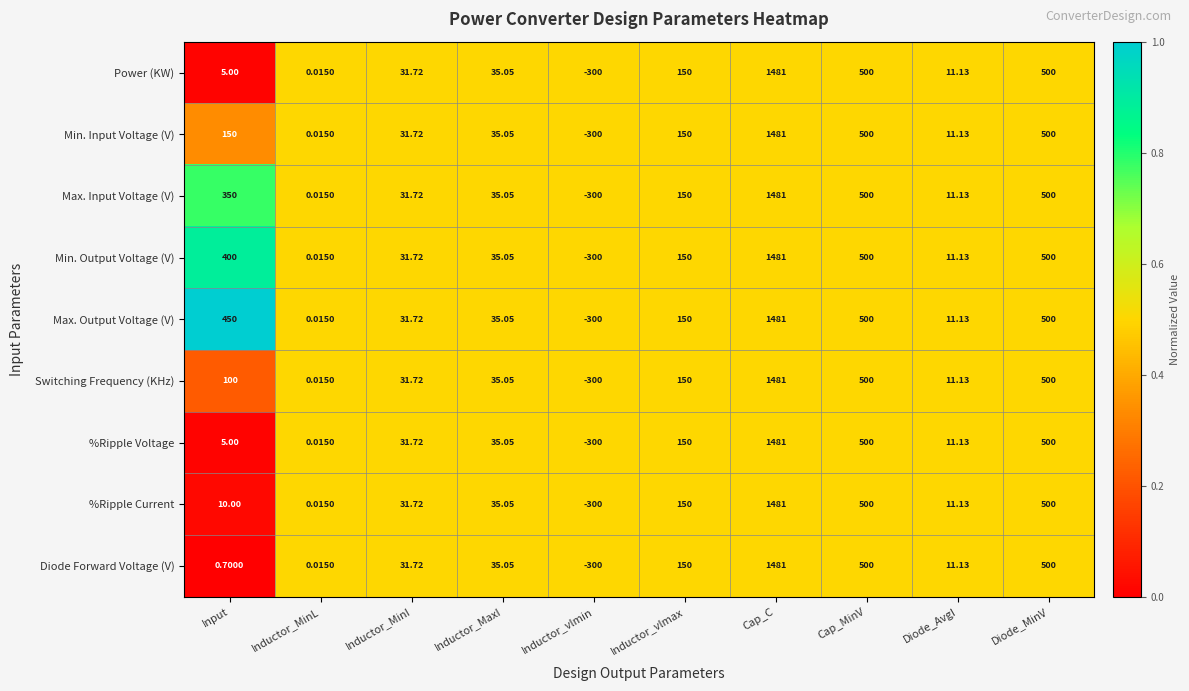

At which category does the chart reach its minimum across all series?

Inductor_vlmin